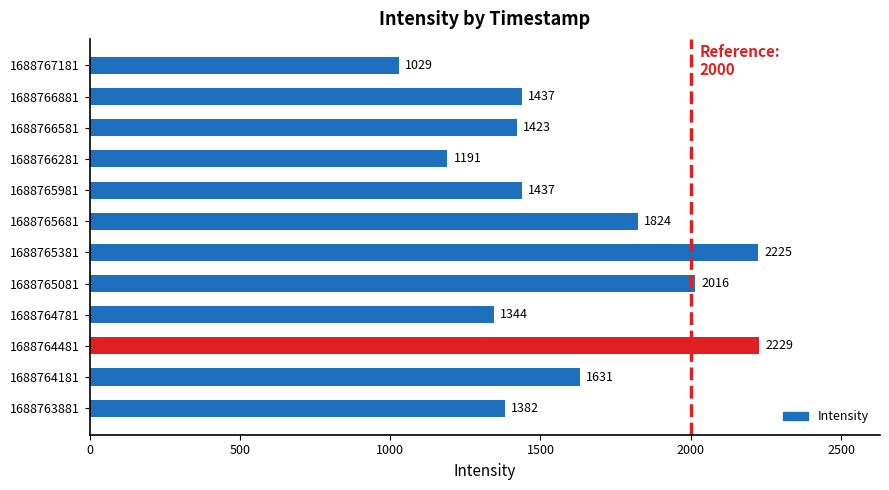

Is it true that the value at 1688764781 is 278.3?

False